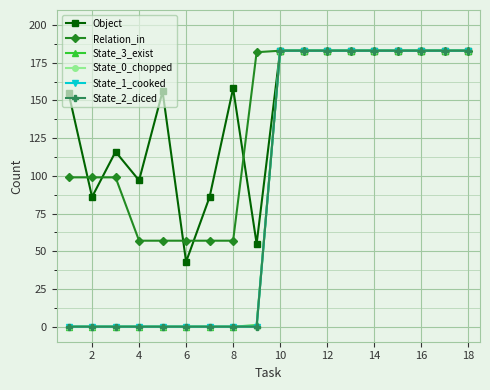

Does the chart have visible grid lines?

Yes